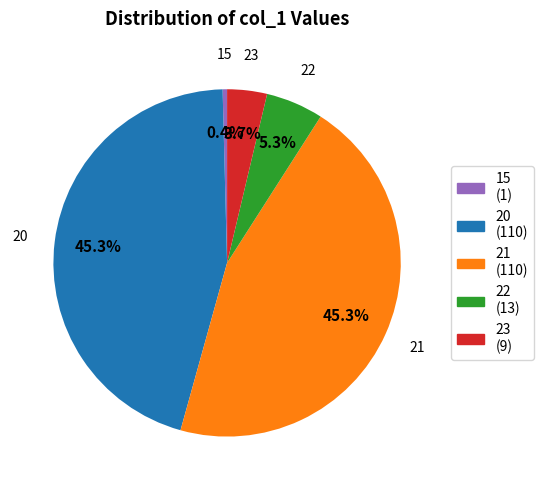

Count the number of slices in the pie.

5